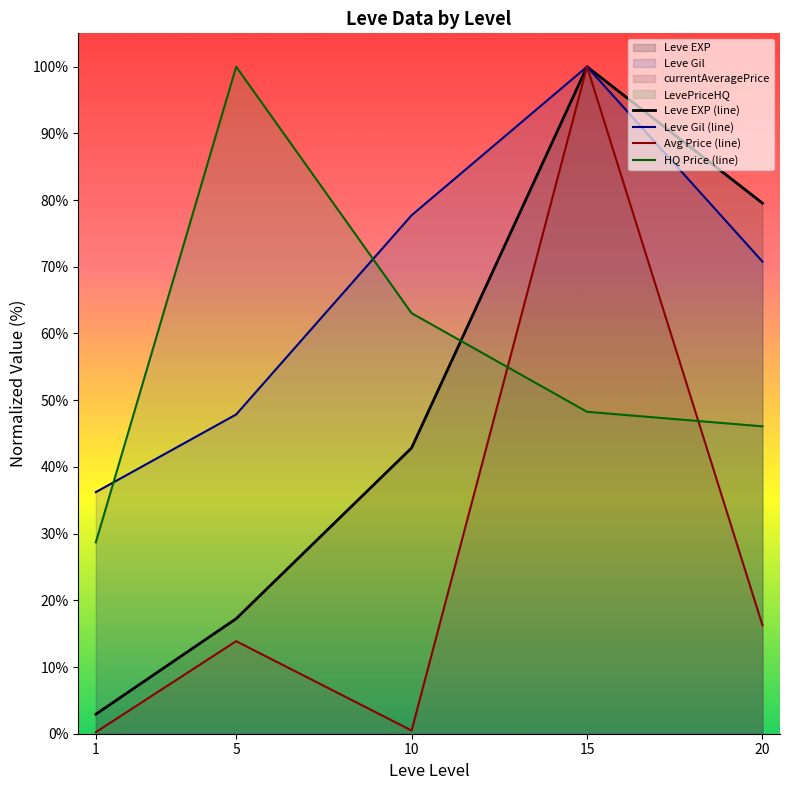

Is it true that Leve Gil (line) equals 103.9 at 20?

False